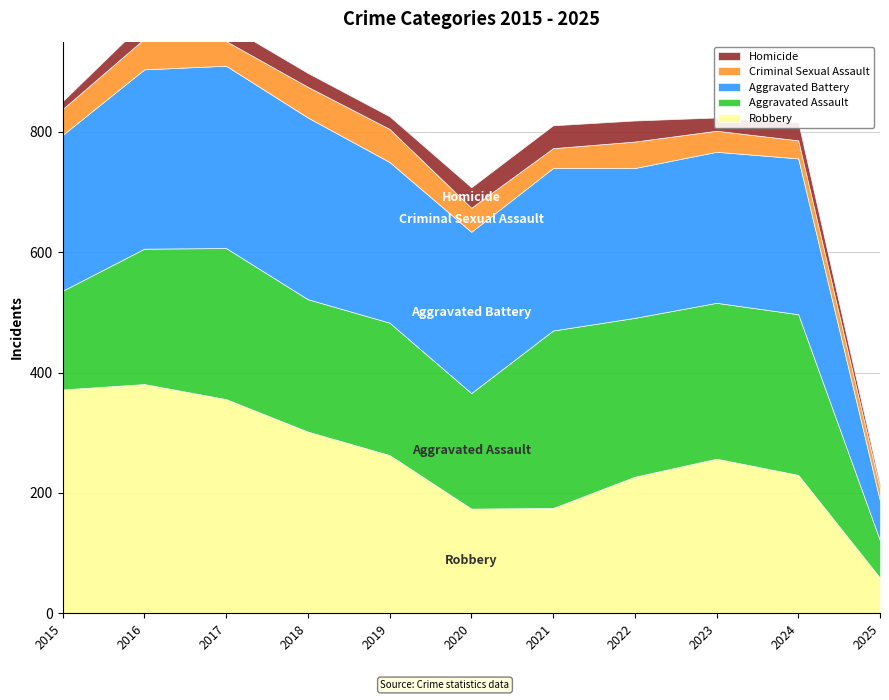

Is it true that Homicide equals 22 at 2015?

False